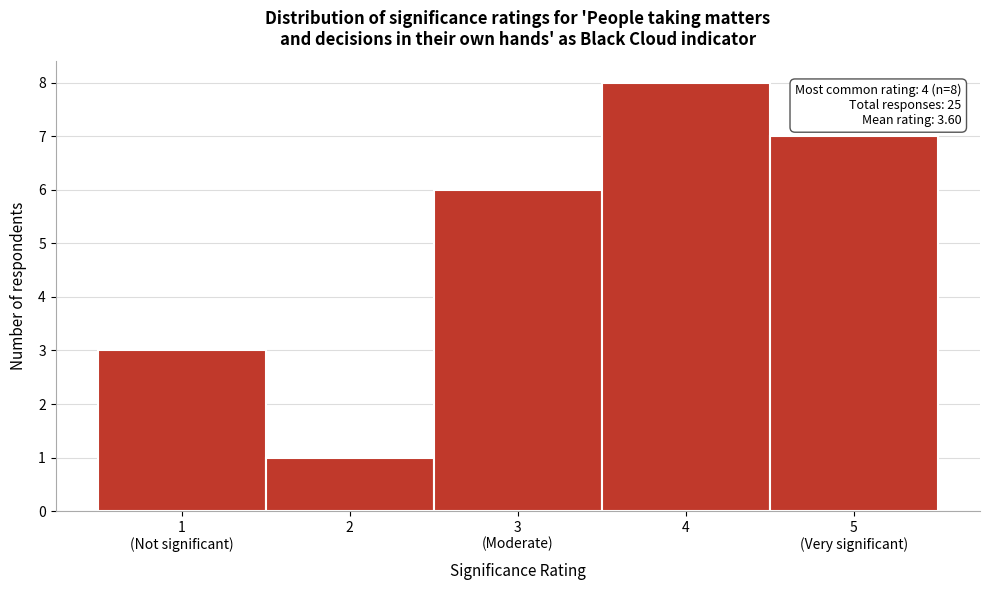

Reading left to right, what are all the values shown in this chart?

3	1	6	8	7